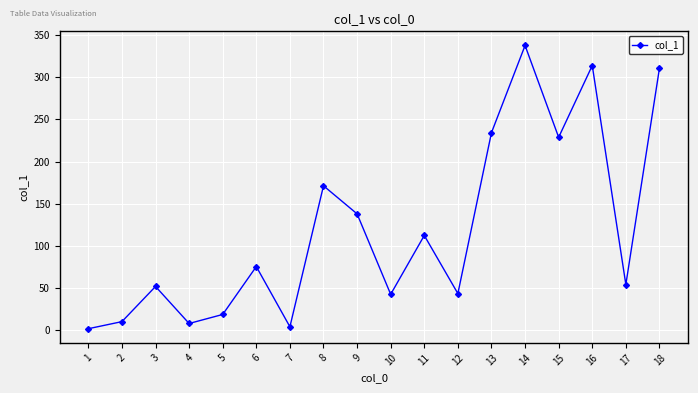

Which category has the highest value across all series?

14